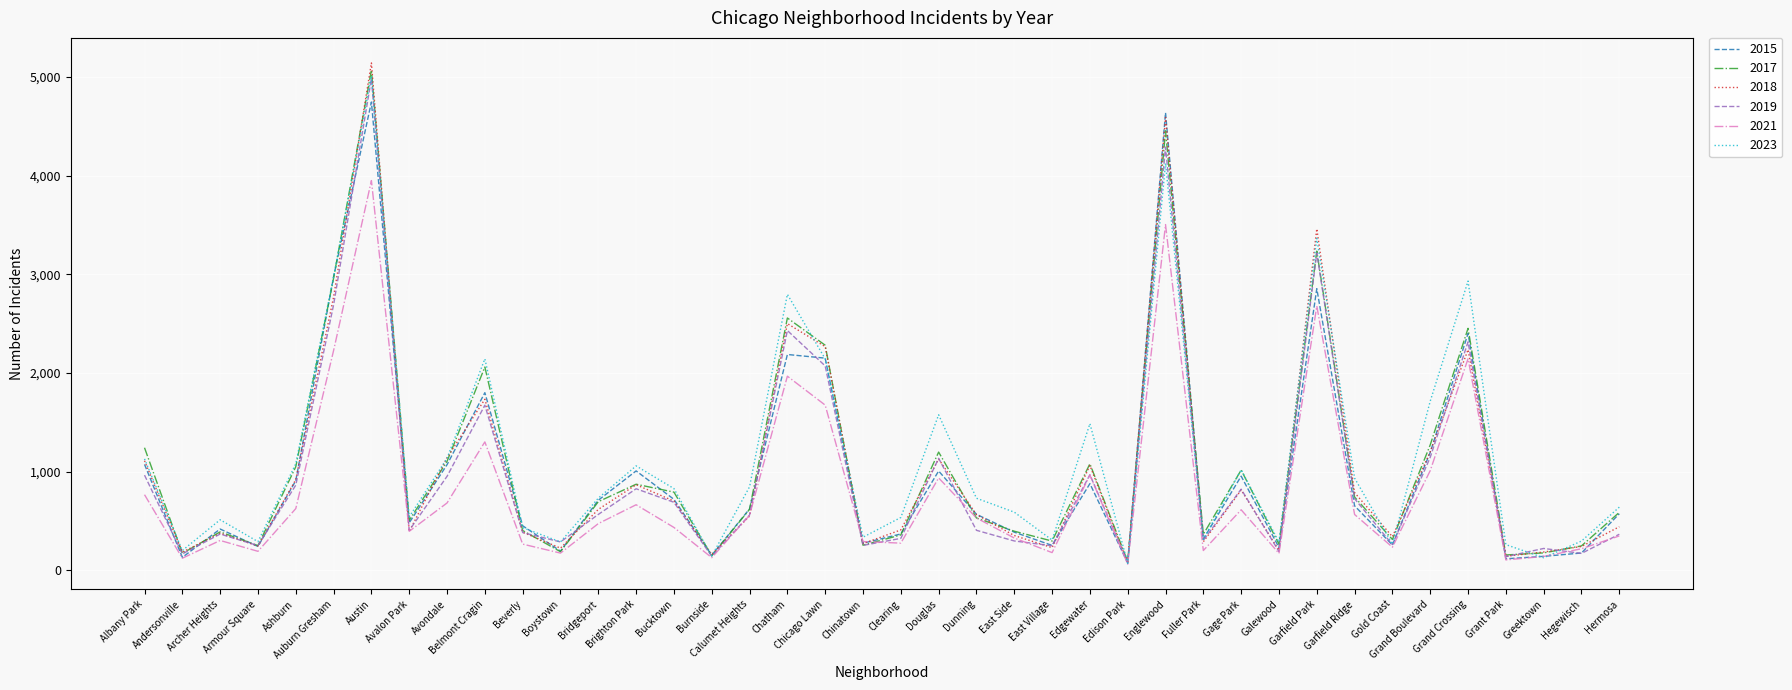

Which series has the largest range (max minus min)?

2018